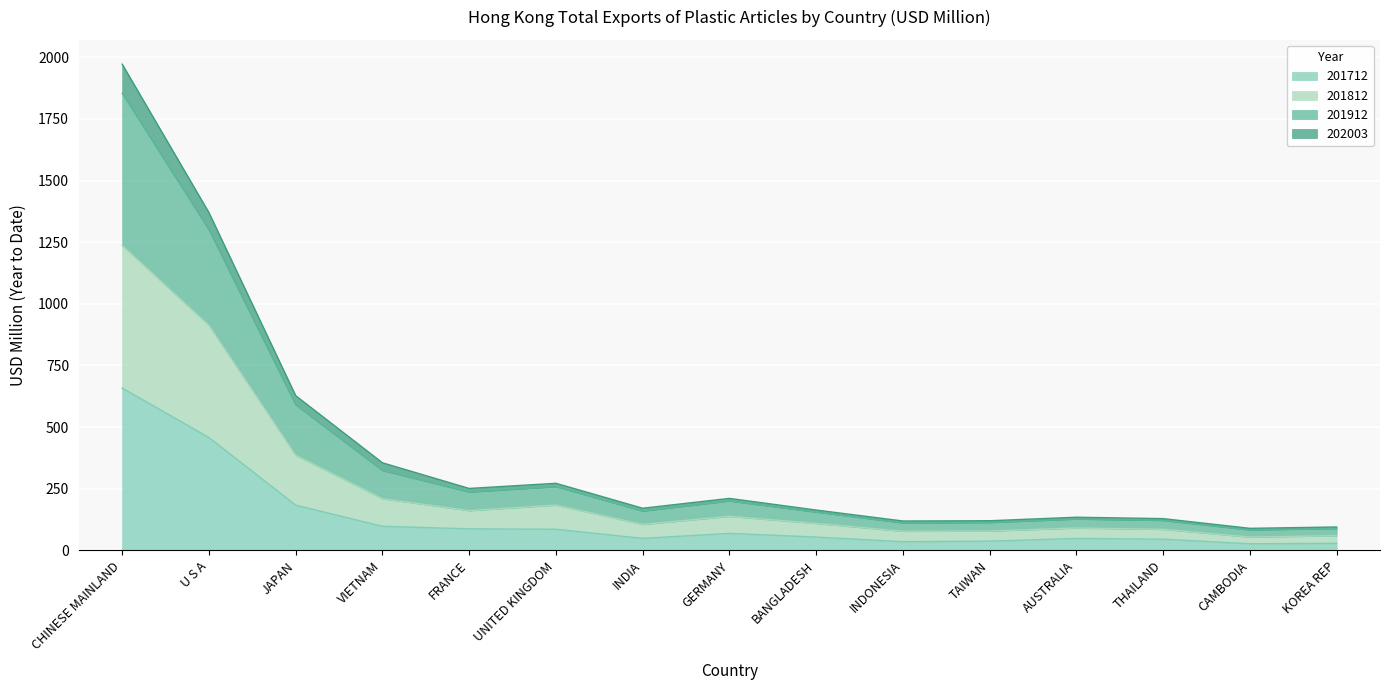

Is the value of 201812 at FRANCE greater than the value of 201912 at JAPAN?

No